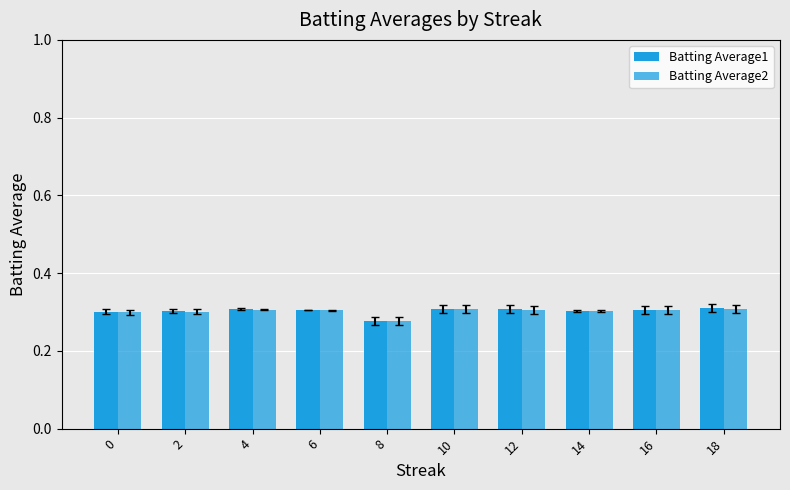

At which label does Batting Average2 reach its peak?

18